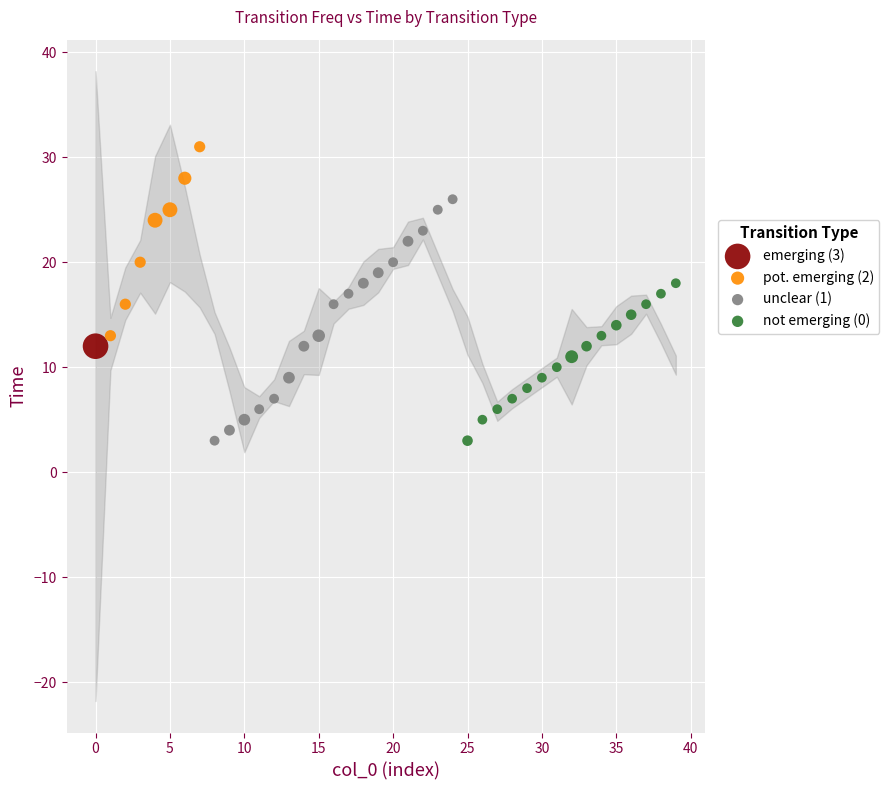

What are all the series names shown in the legend?

emerging (3), pot. emerging (2), unclear (1), not emerging (0)